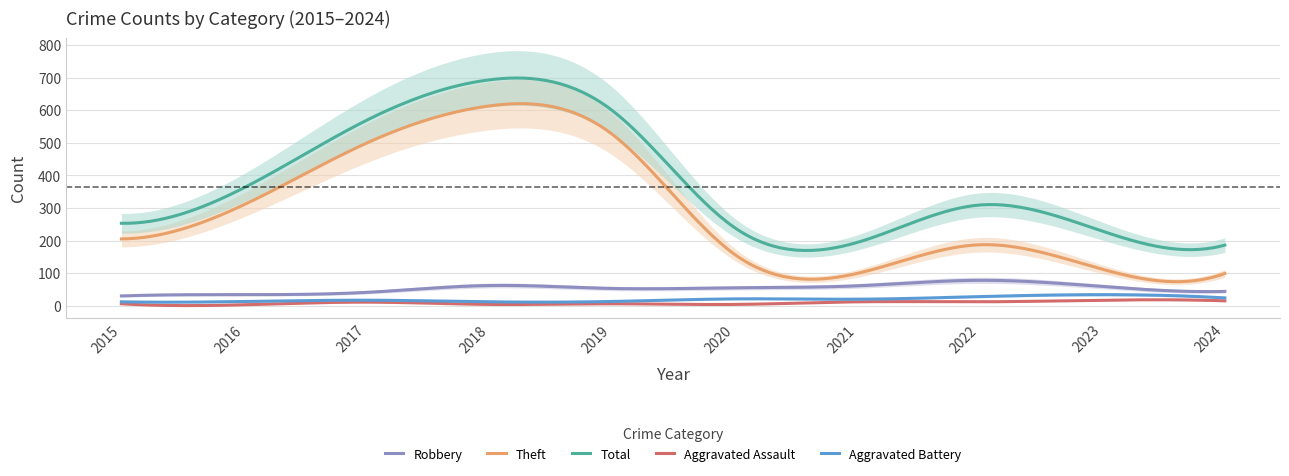

Which series has the largest range (max minus min)?

Theft